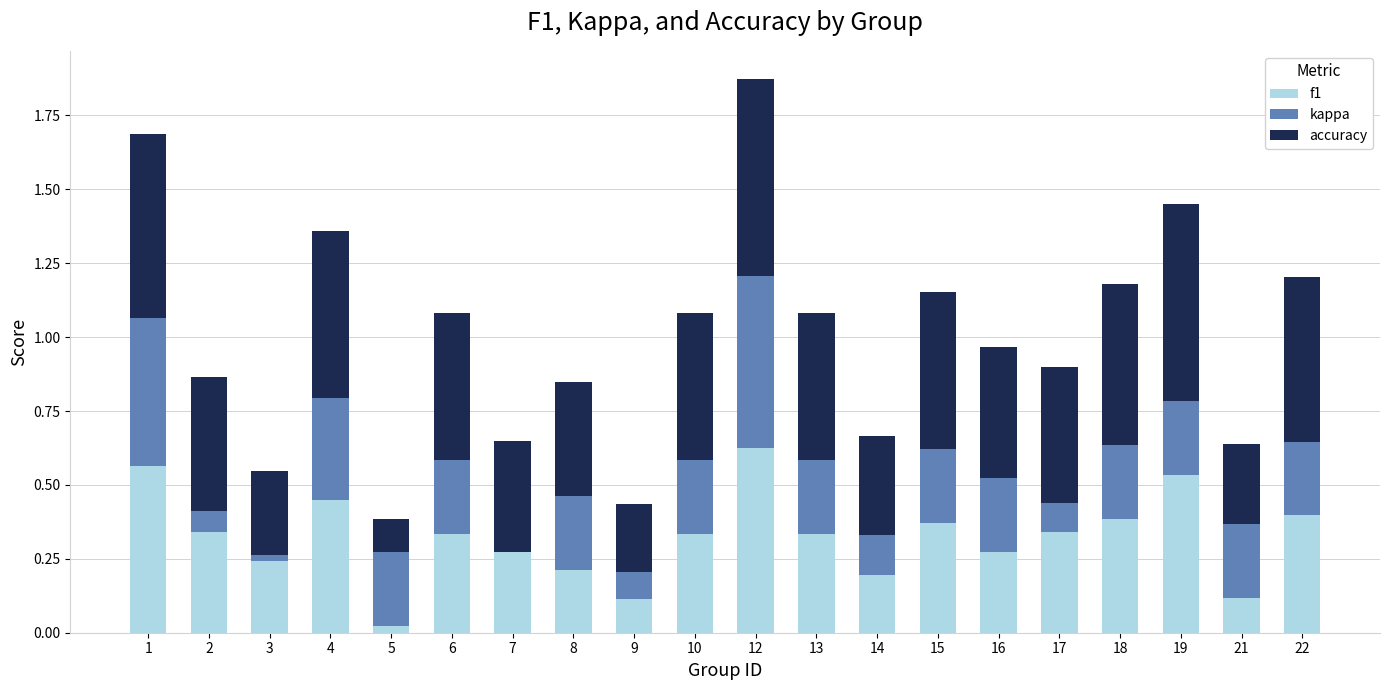

At which category is the sum across all series the highest?

12